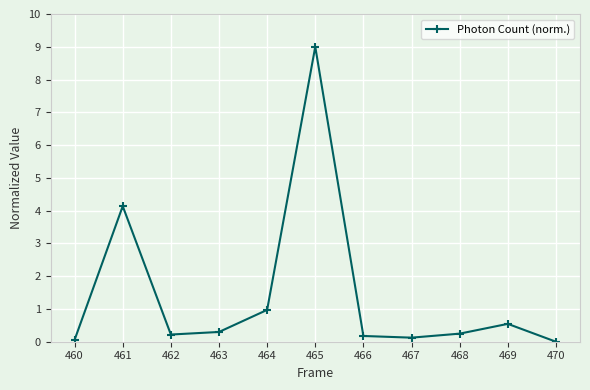

True or false: the data shows 0.0 at 470.

True